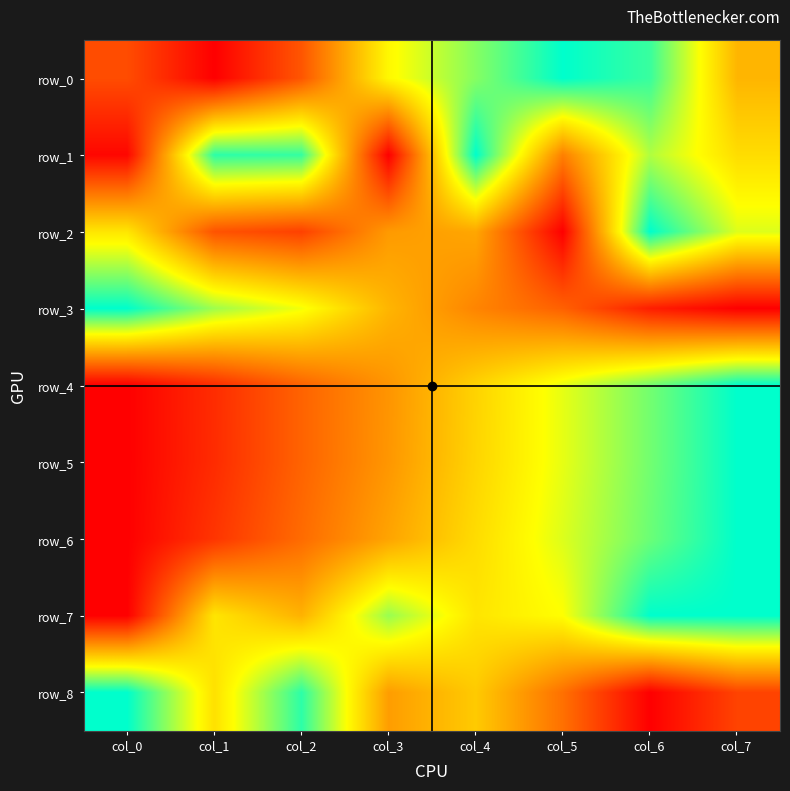

How many data points does each series have?

8